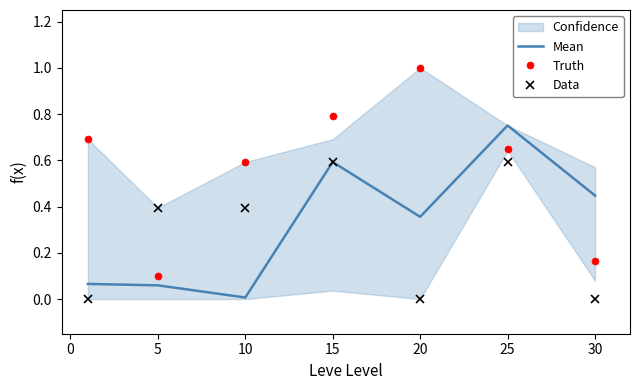

At which label does Mean reach its minimum?

10